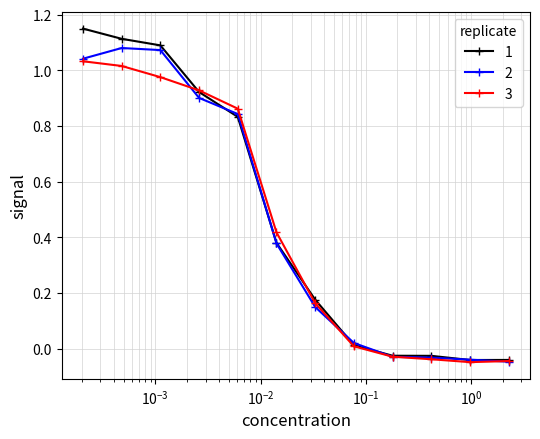

True or false: 3 has more than 2 points higher than both neighbors.

False